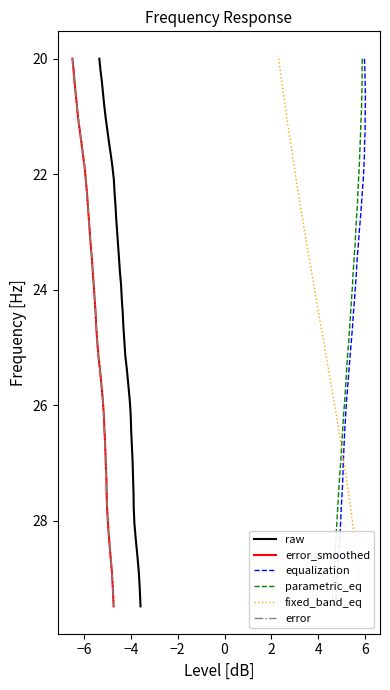

What is the highest value of the raw series?

29.5